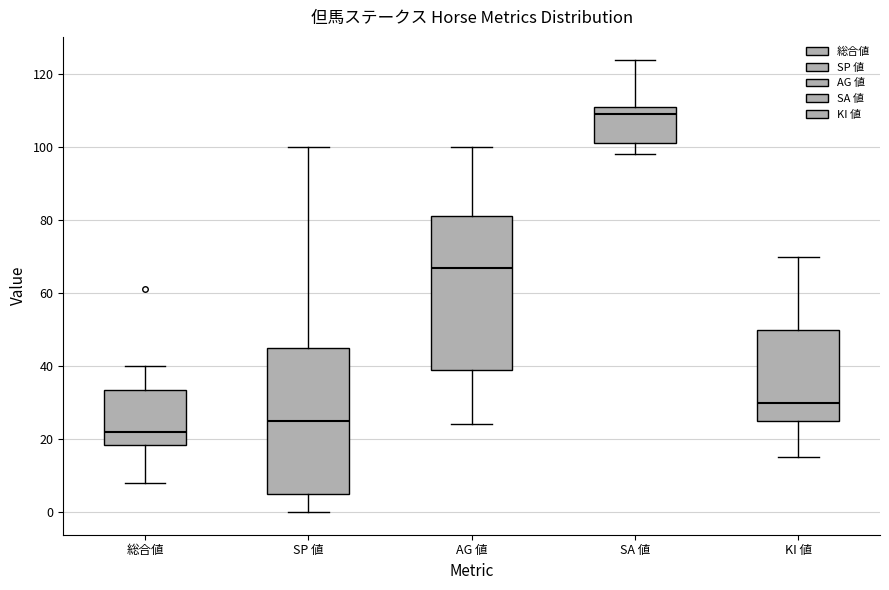

Which box has the highest median line?

SA 値